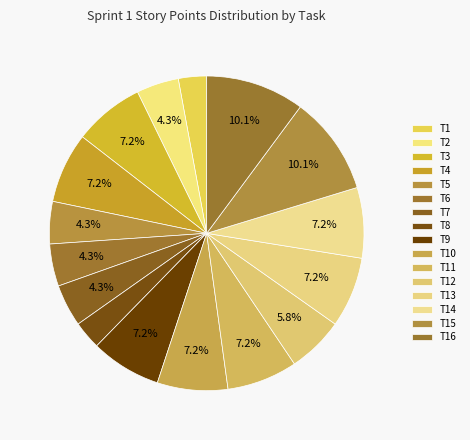

Rank the categories by value from highest to lowest.

T15, T16, T3, T4, T9, T10, T11, T13, T14, T12, T2, T5, T6, T7, T1, T8